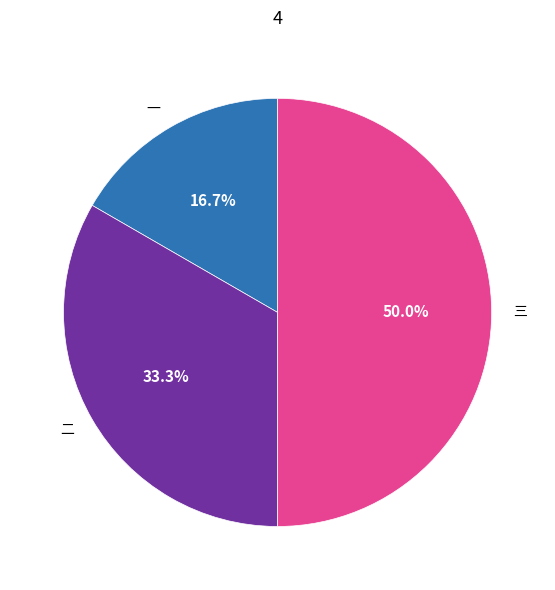

To the nearest percent, what is the average slice percentage?

33%